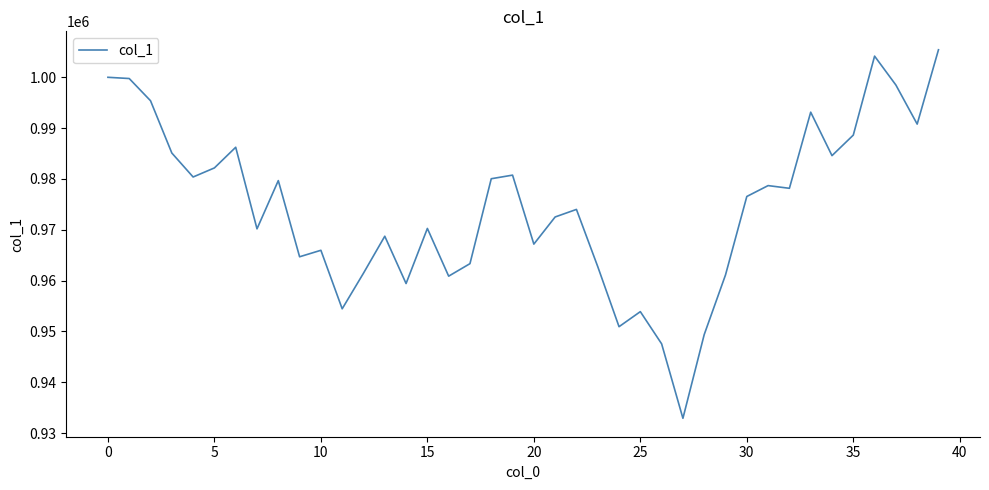

Count the number of values greater than 976553.

20